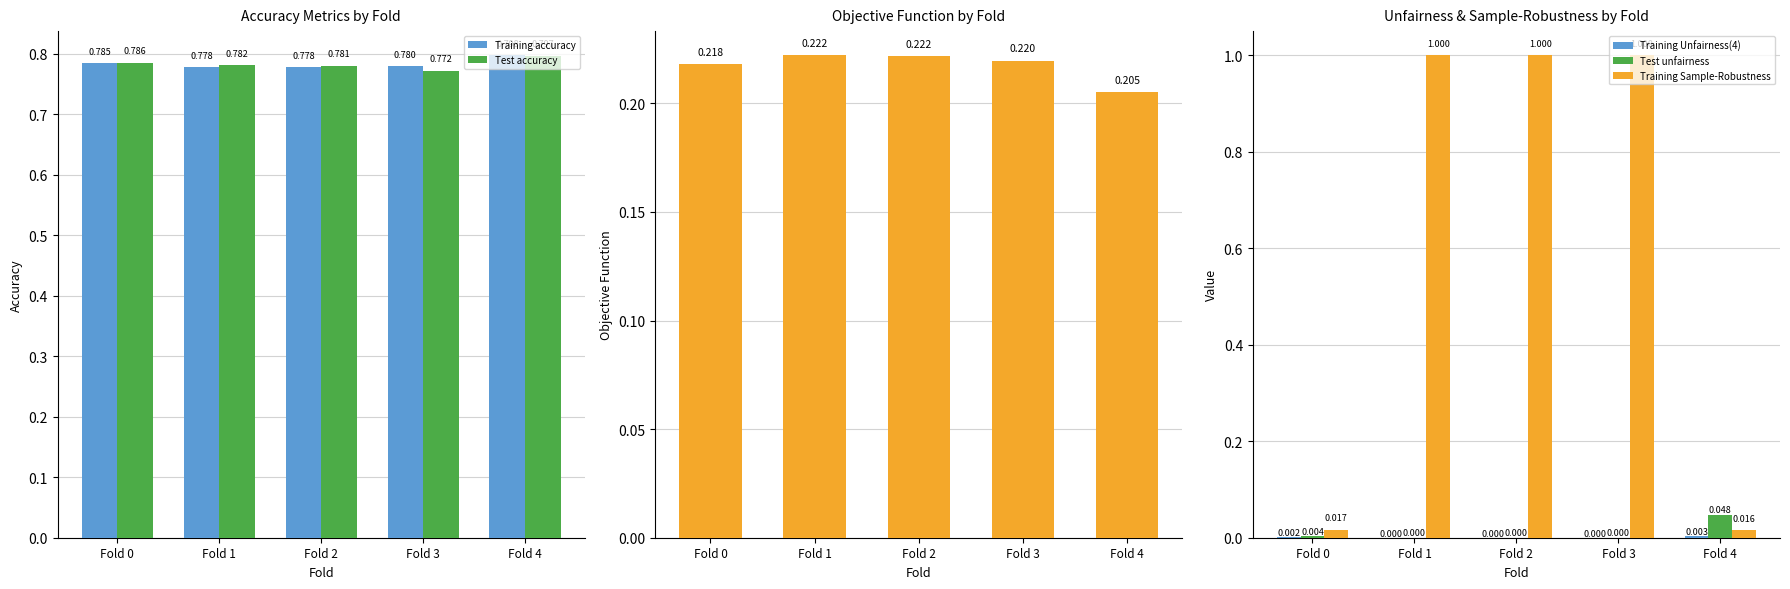

True or false: Training objective function has a value of 0.2 at Fold 1.

True